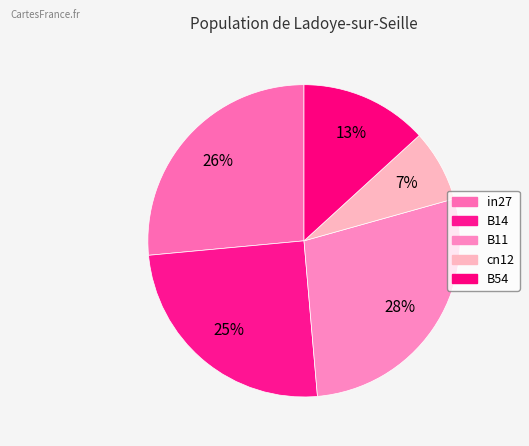

How many segments does this pie chart have?

5